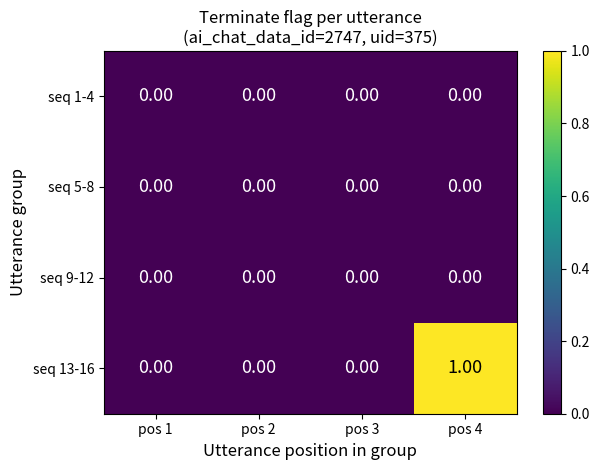

Which series has the largest total across all categories?

seq 13-16